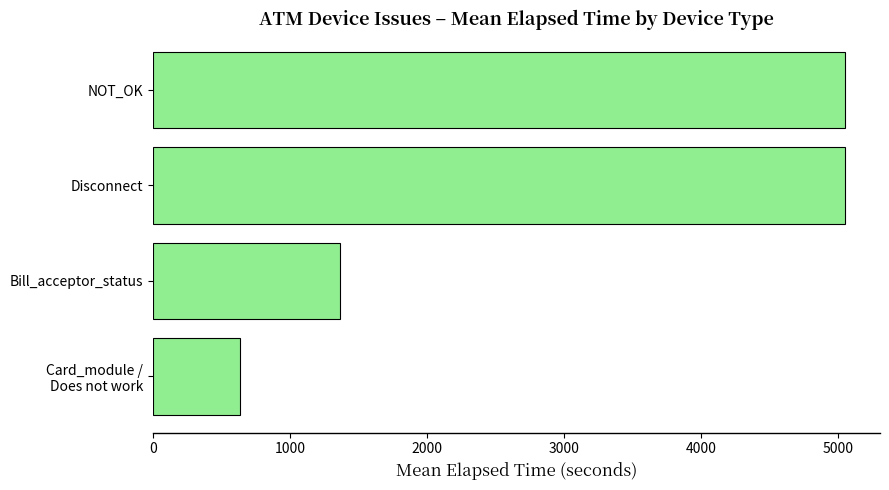

How many data points are less than 5056?

2